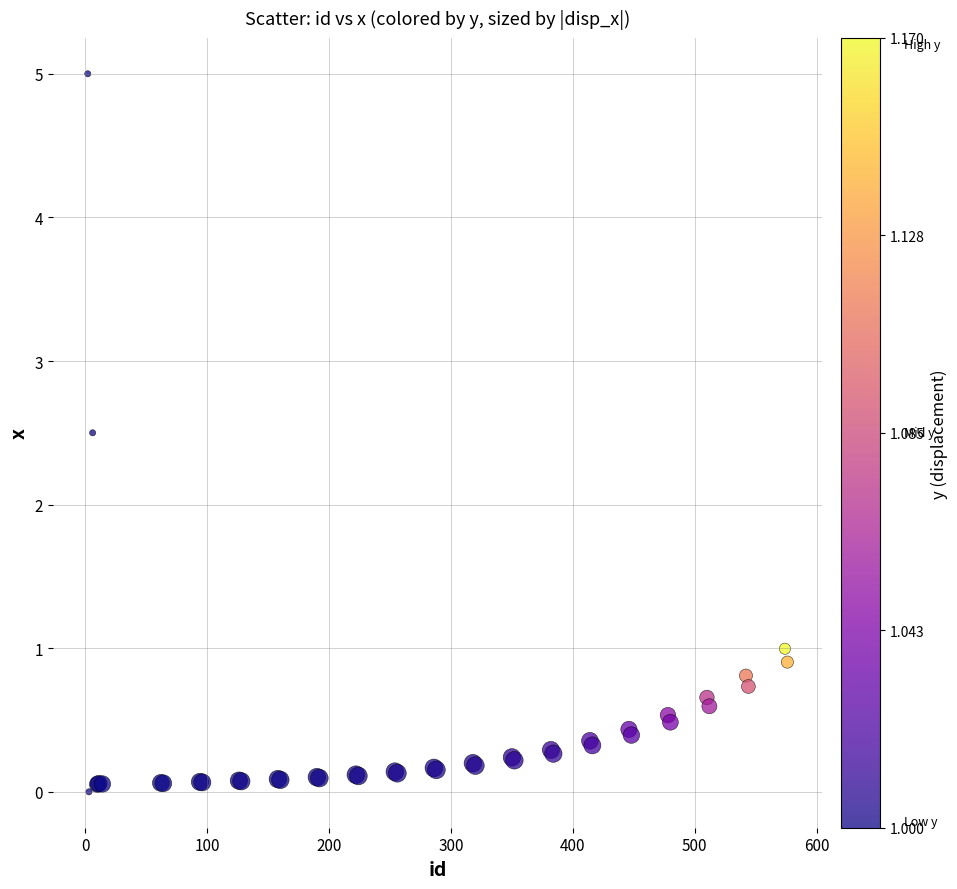

What Y value in the scatter plot is closest to 2?

2.5